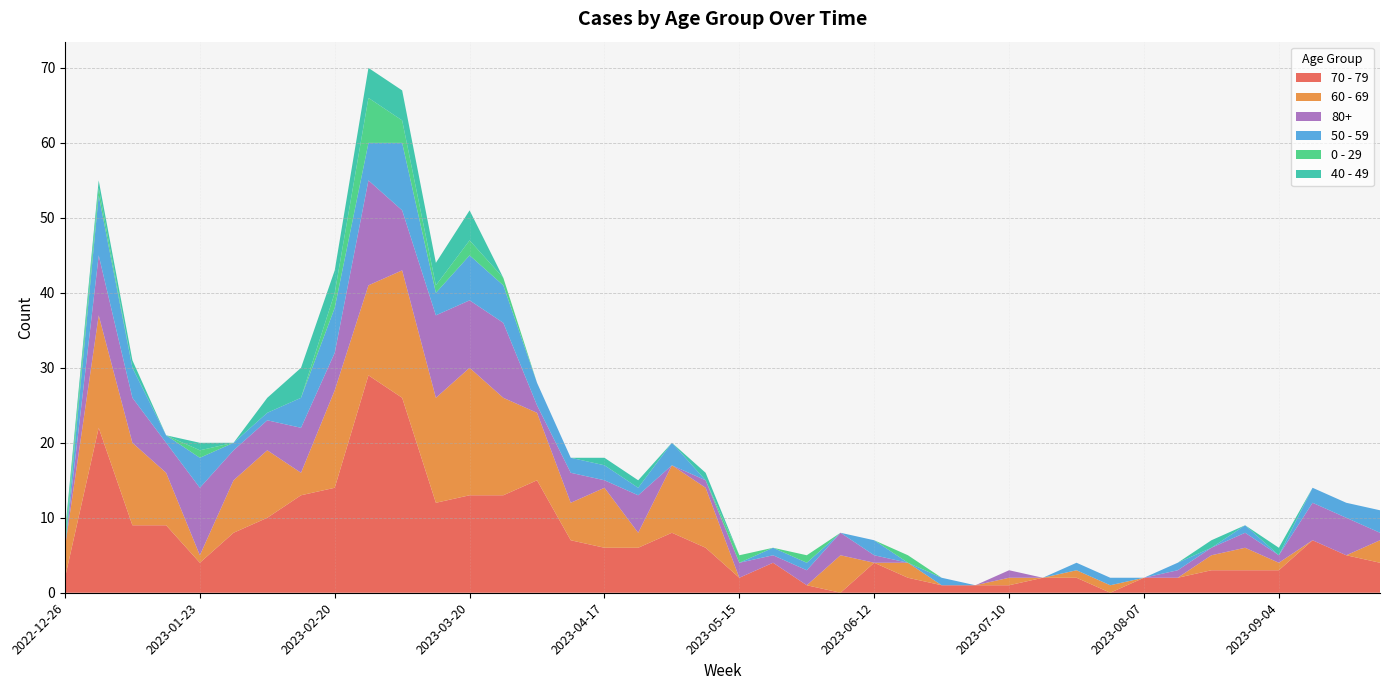

What are all the series names shown in the legend?

70 - 79, 60 - 69, 80+, 50 - 59, 0 - 29, 40 - 49